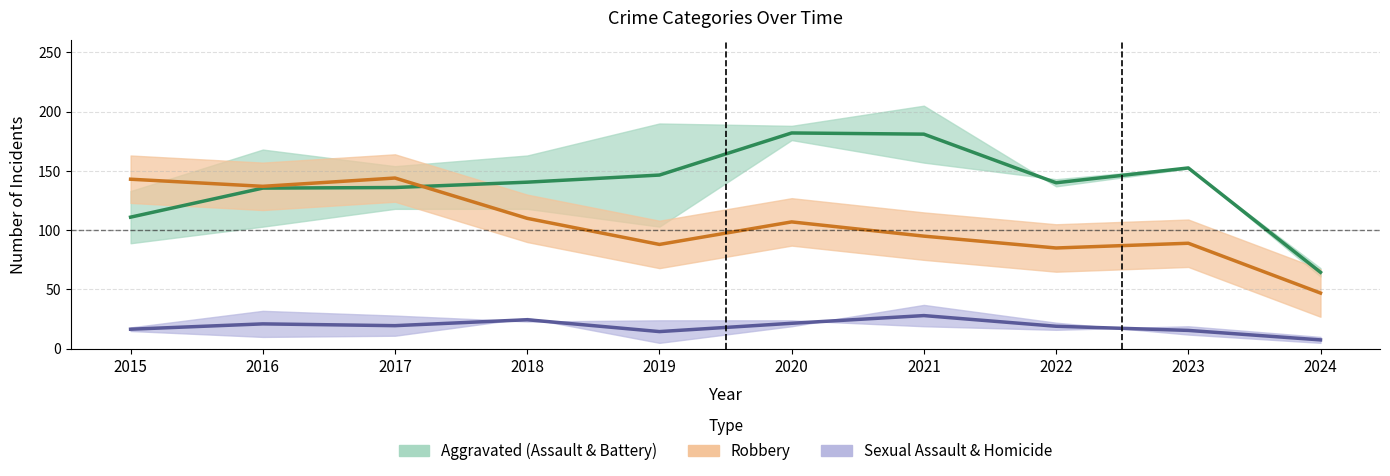

Between 2020 and 2022, which series saw the biggest shift?

Aggravated (Assault & Battery)